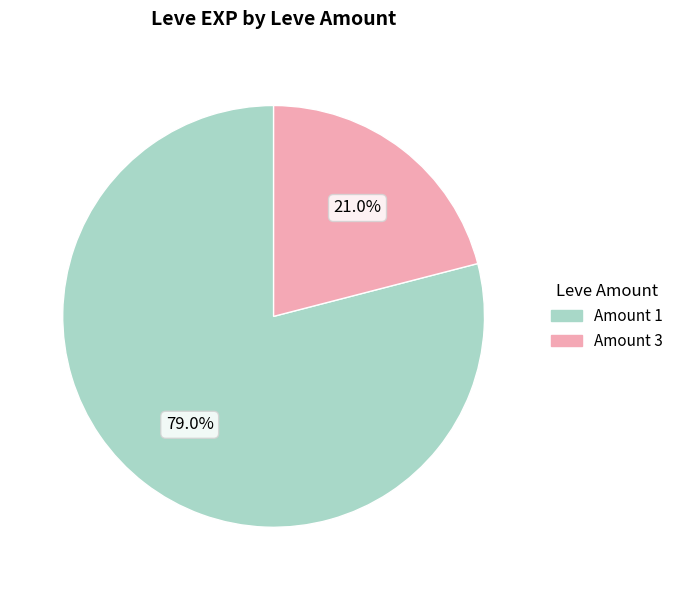

Does any single category account for the majority?

Yes